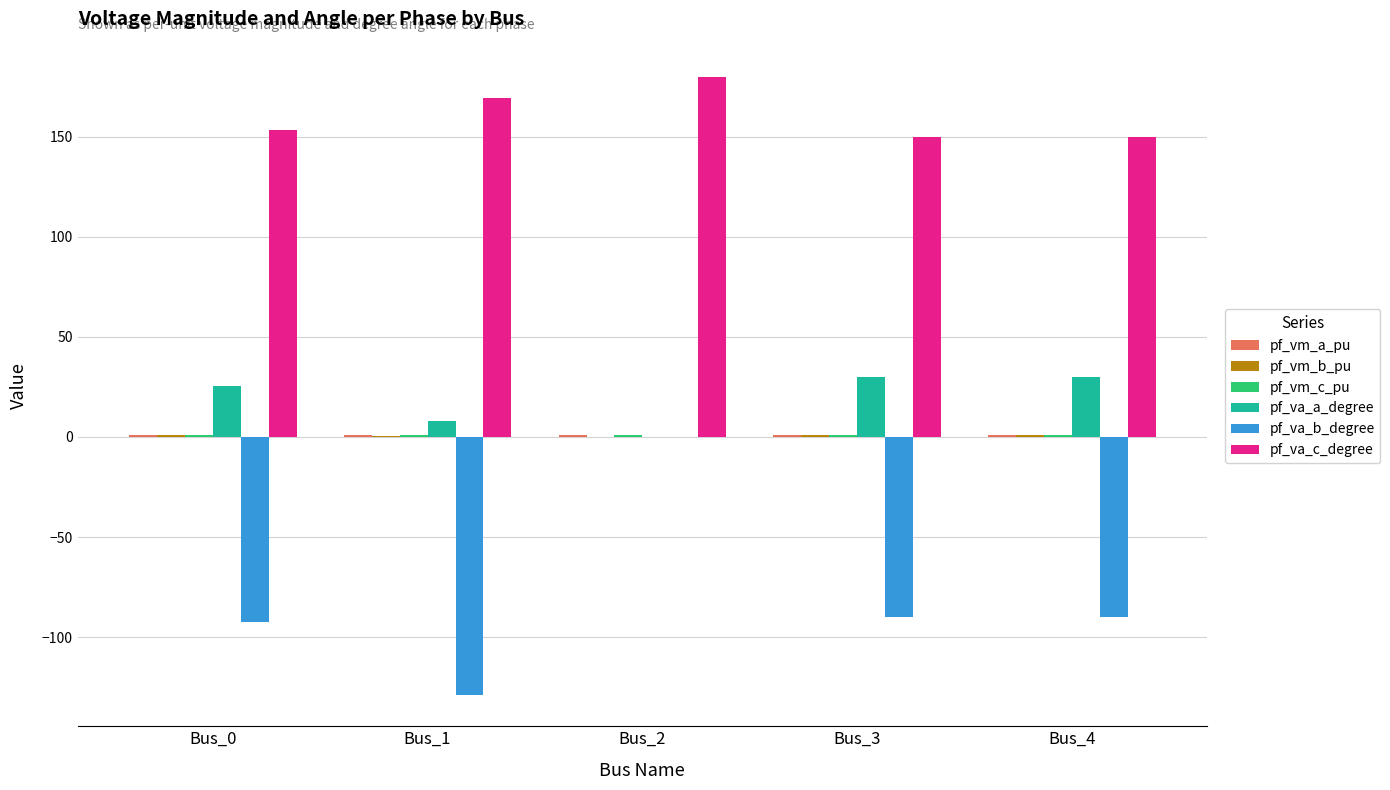

Which category has the highest value across all series?

Bus_2